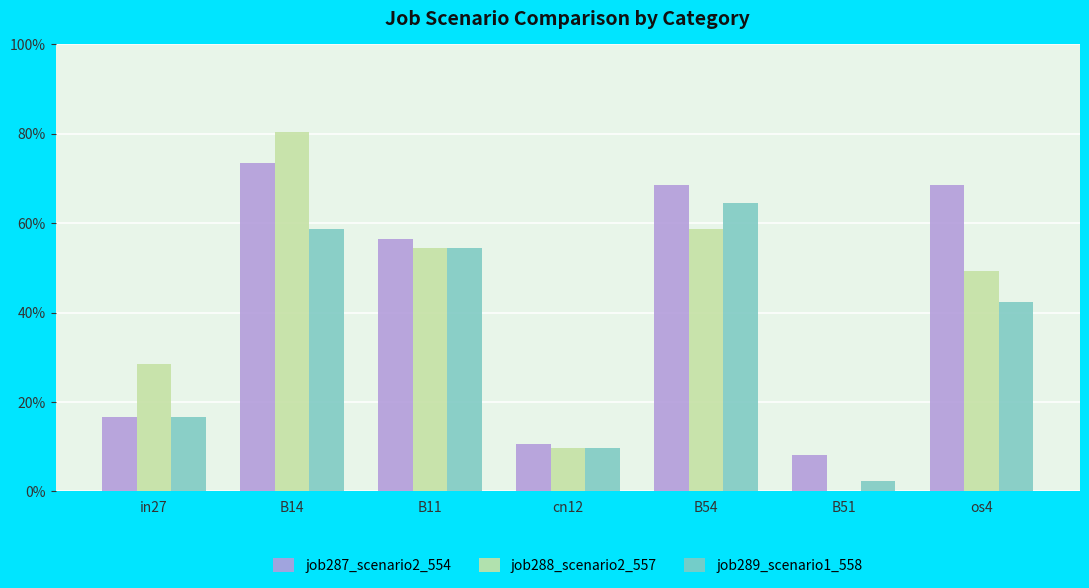

What is the difference between the maximum and minimum values in the job289_scenario1_558 series?

0.6